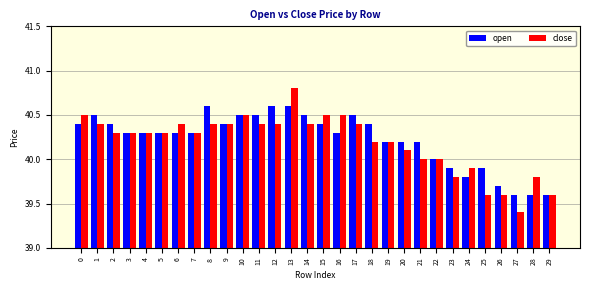

Is it true that close equals 40.4 at 12?

True